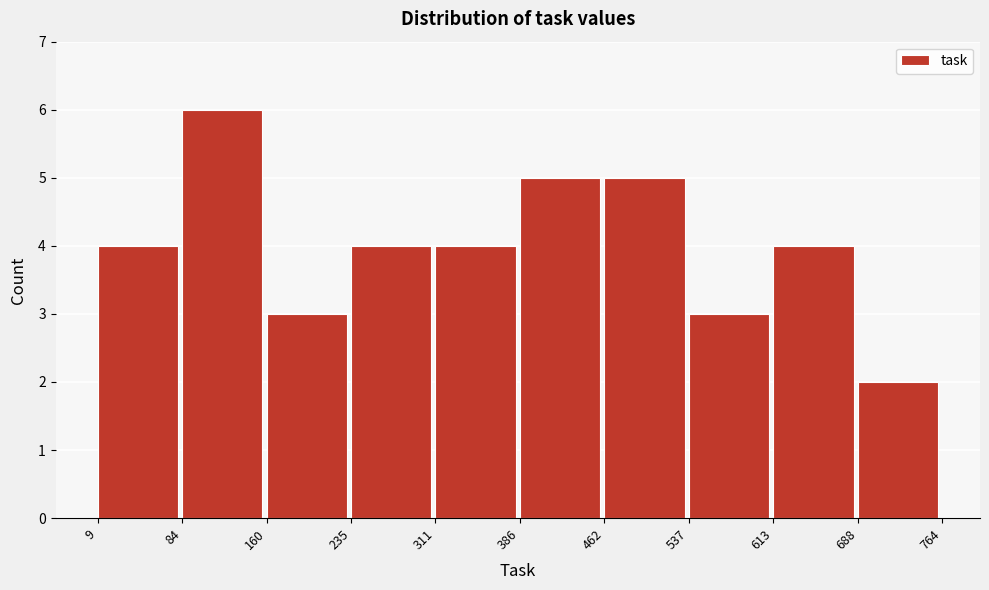

Over which range of the x-axis is the bar tallest?

84 to 160